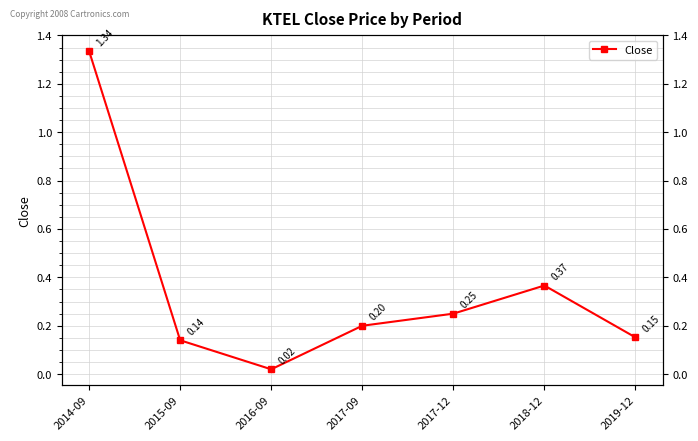

Reading right to left, what are all the values shown in this chart?

0.2	0.4	0.2	0.2	0.0	0.1	1.3